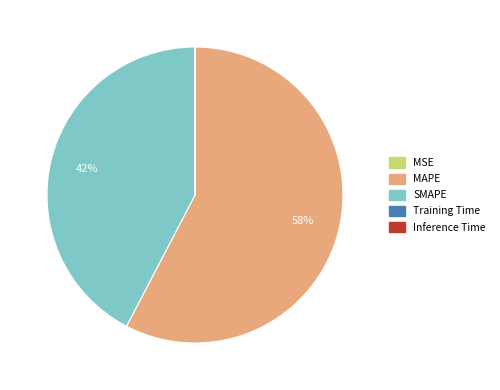

True or false: MAPE accounts for 67% of the total.

False